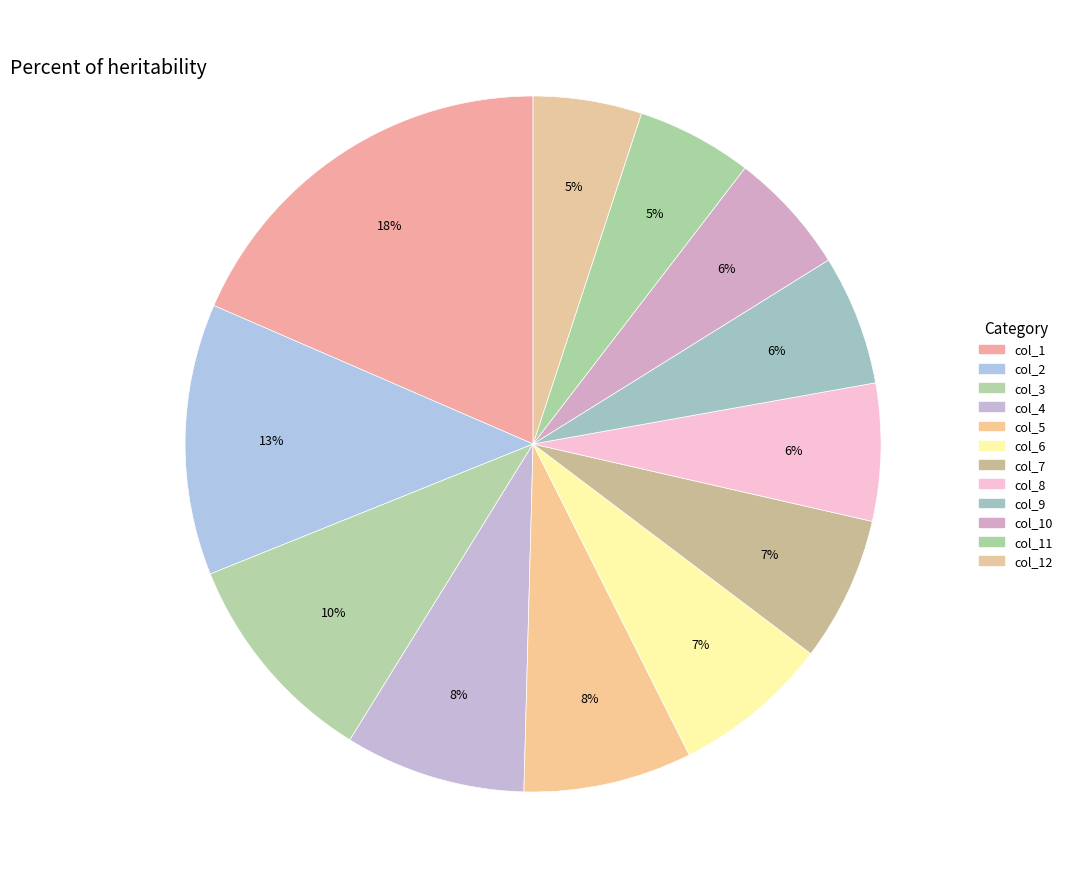

Which category has the biggest portion of the pie?

col_1